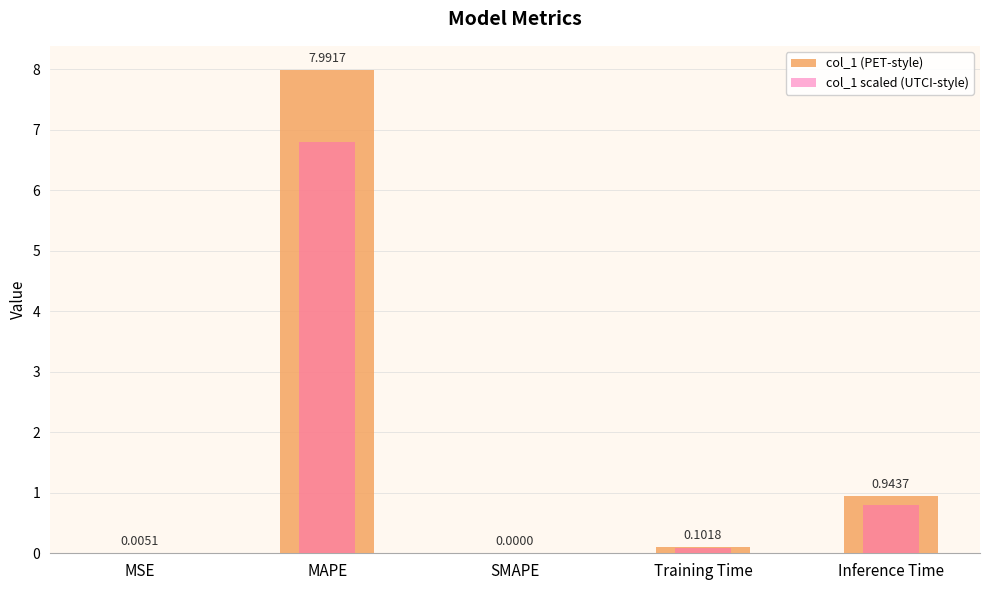

Reading left to right, list all the values displayed in this chart.

MSE=0.0	MAPE=8.0	SMAPE=0.0	Training Time=0.1	Inference Time=0.9